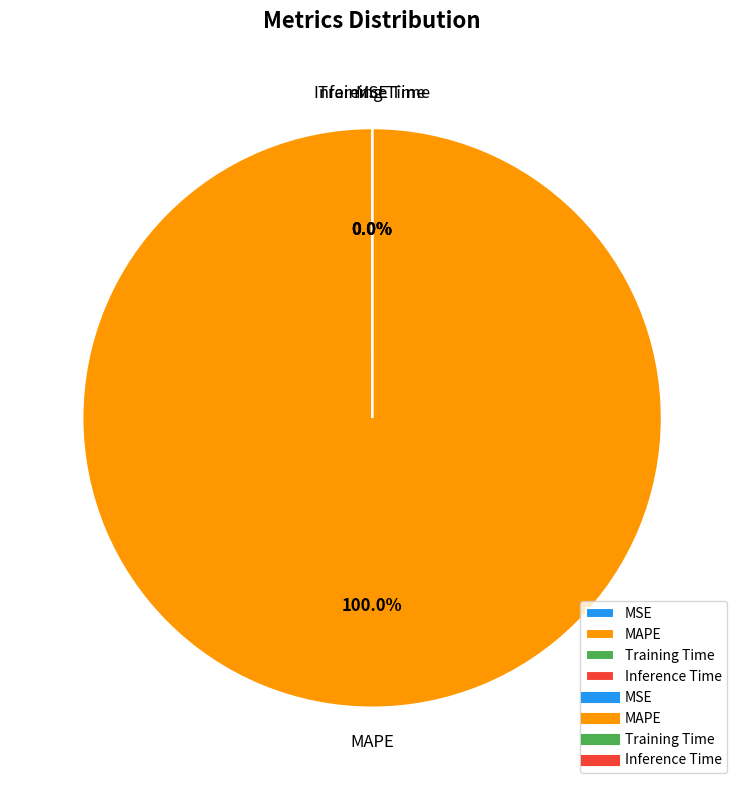

Is it true that Training Time is 0% of the pie?

True